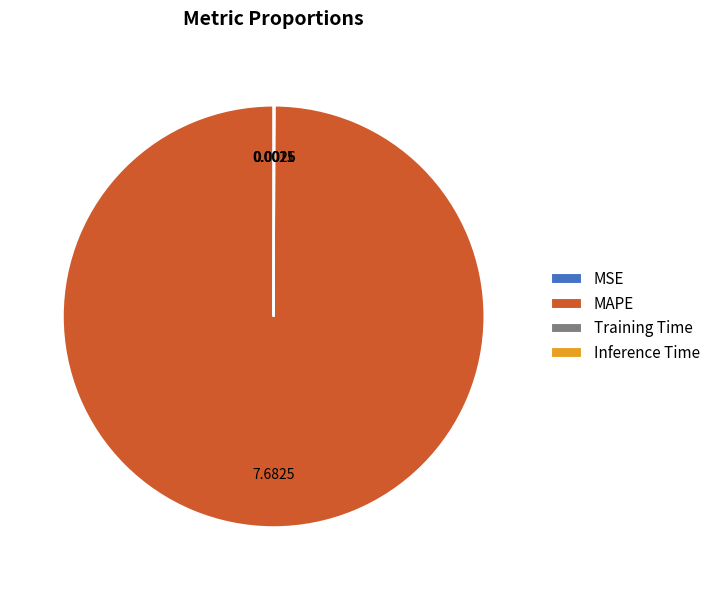

Does any single category account for the majority?

Yes